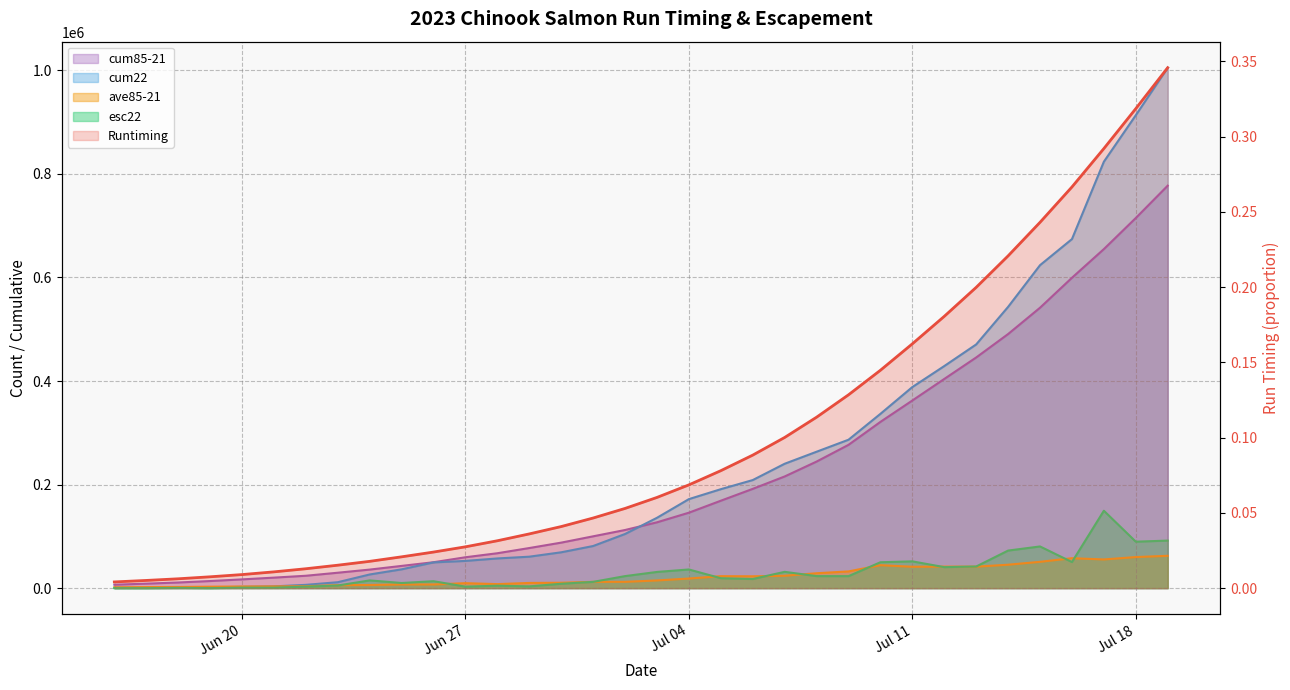

What is the maximum value shown in the chart?

1005210.0